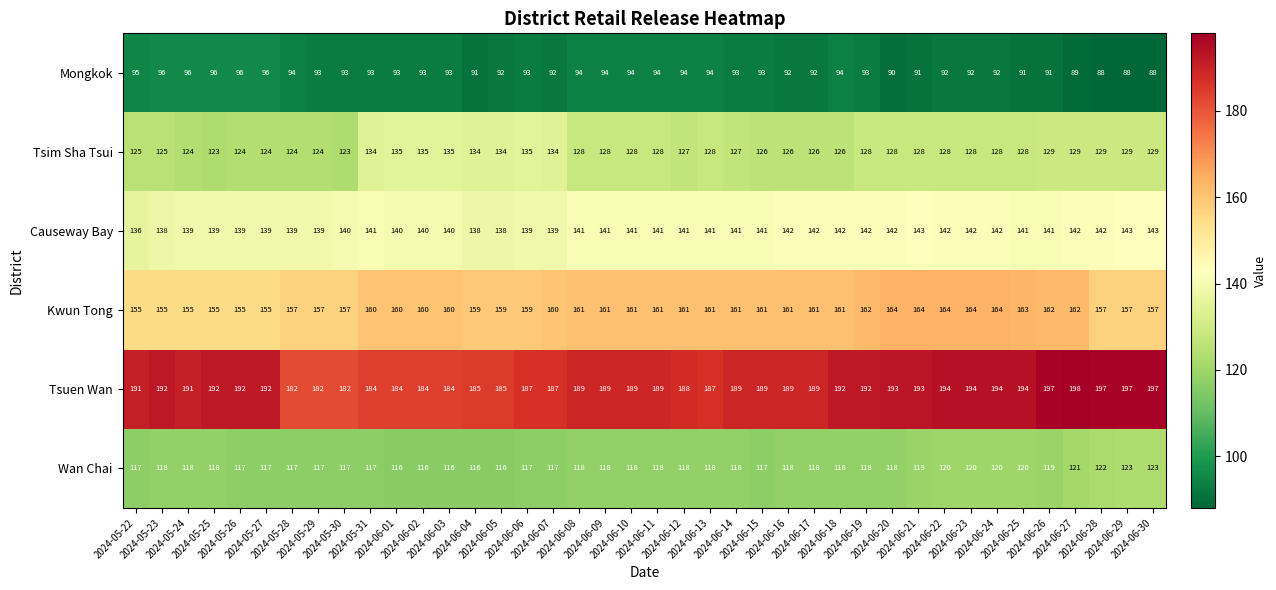

Which series has the largest range (max minus min)?

Tsuen Wan